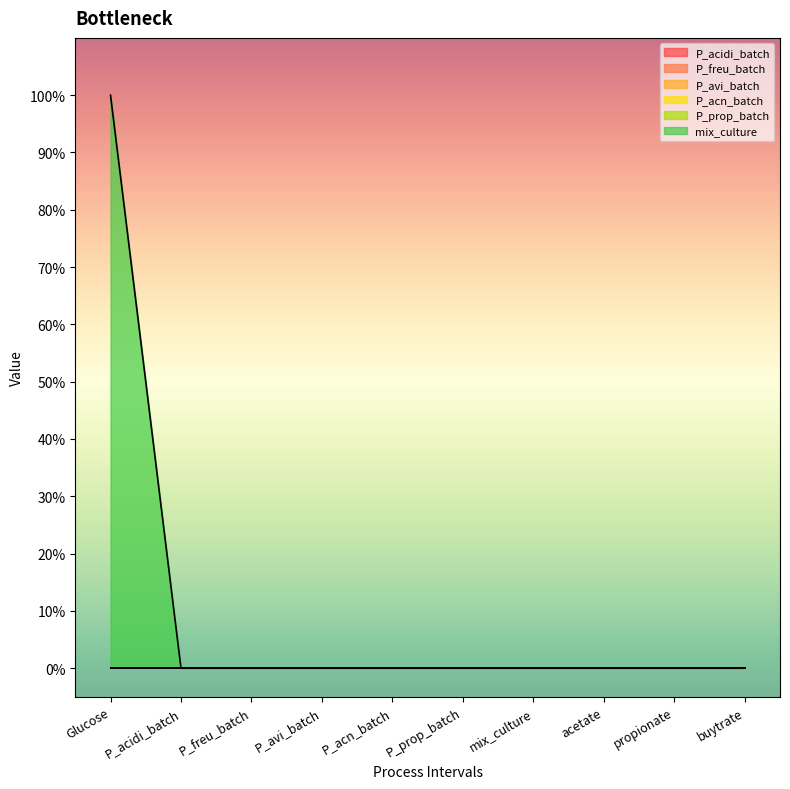

What position from the left is P_avi_batch?

4